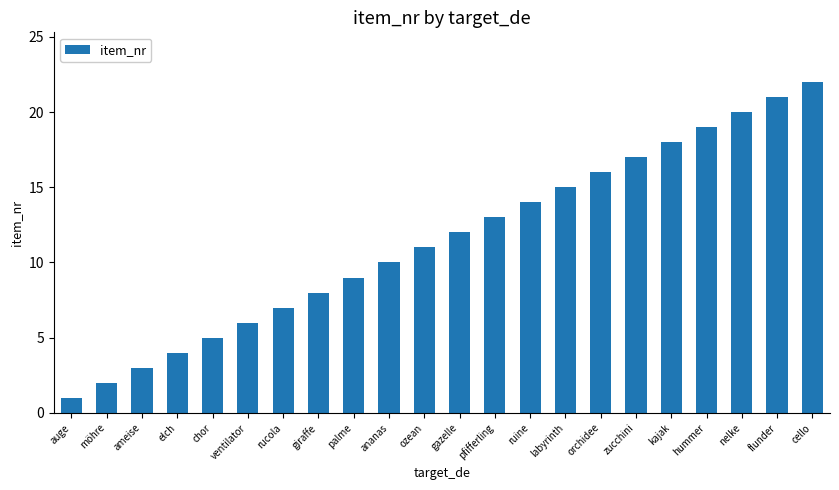

What is the label of the 15th bar from the left?

labyrinth